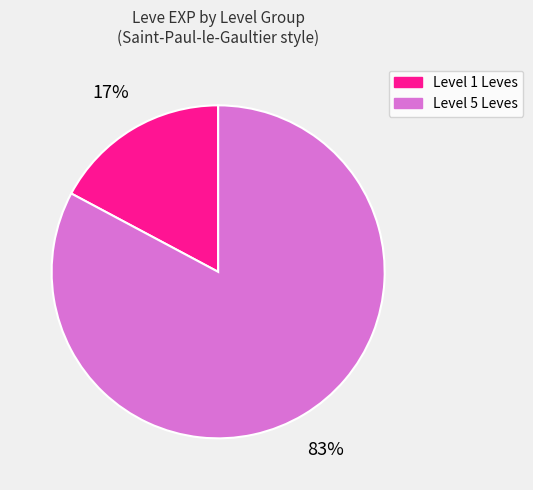

To the nearest percent, what is the average slice percentage?

50%